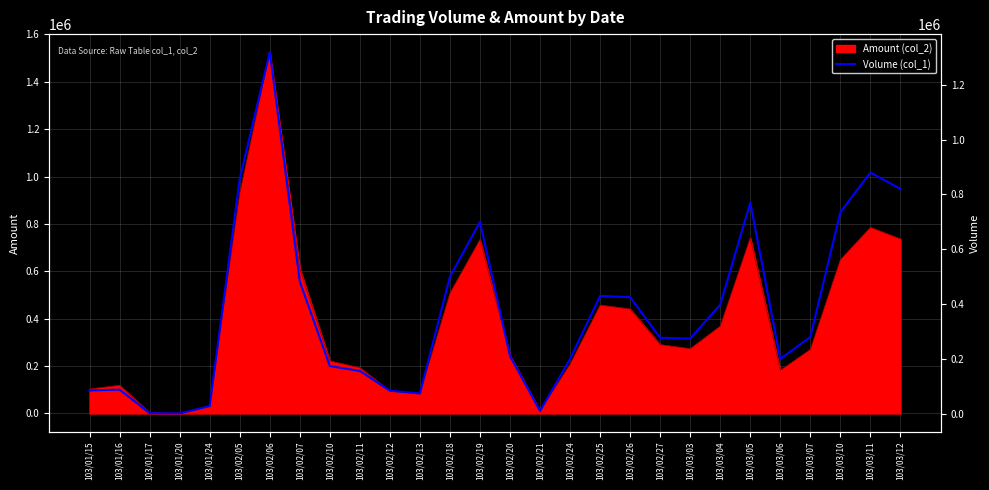

How many lines are shown in the chart?

1